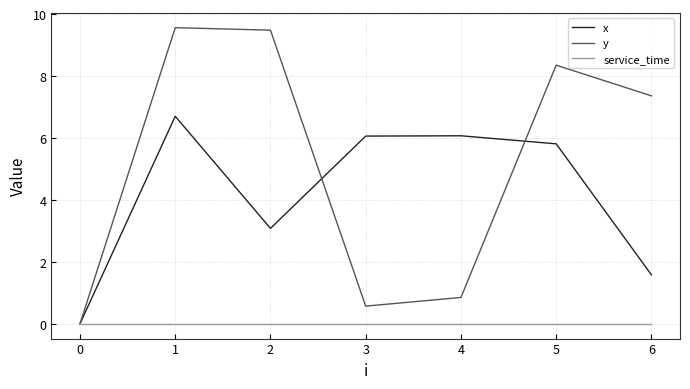

What is the greatest value displayed?

9.6